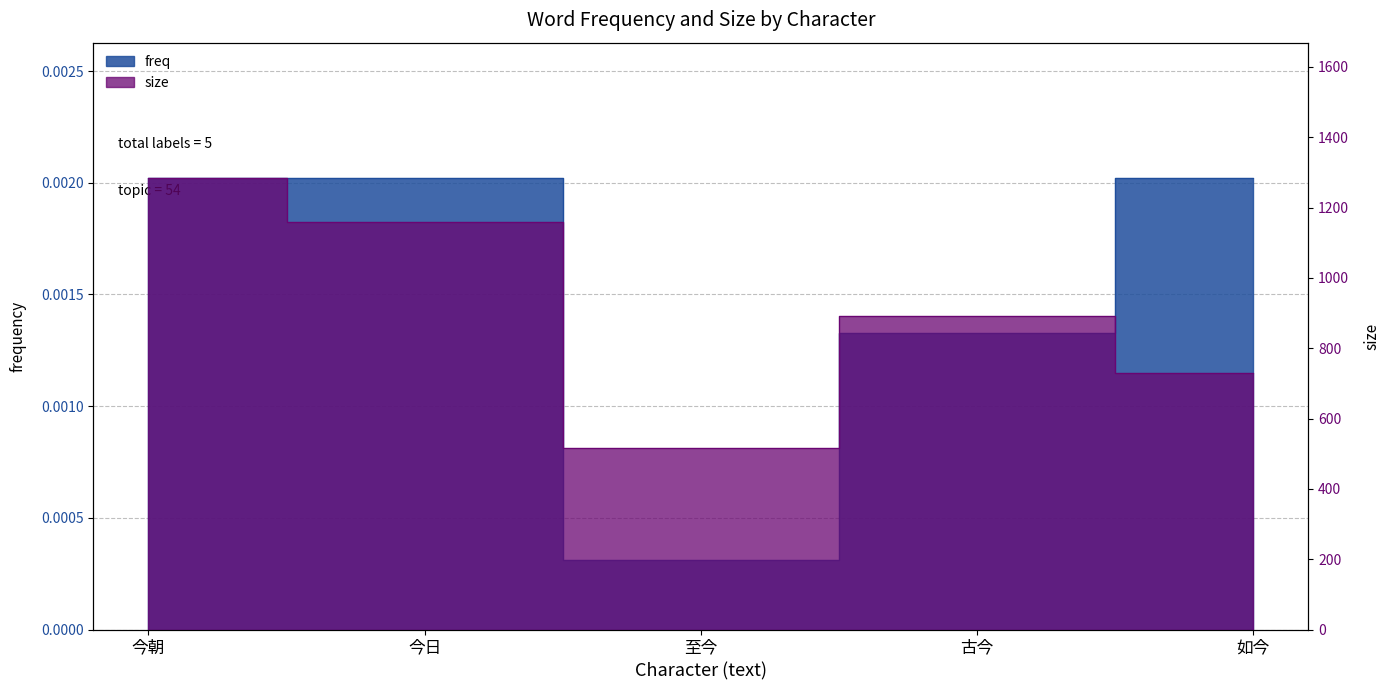

What is the difference between the size values at 今日 and 如今?

427.0